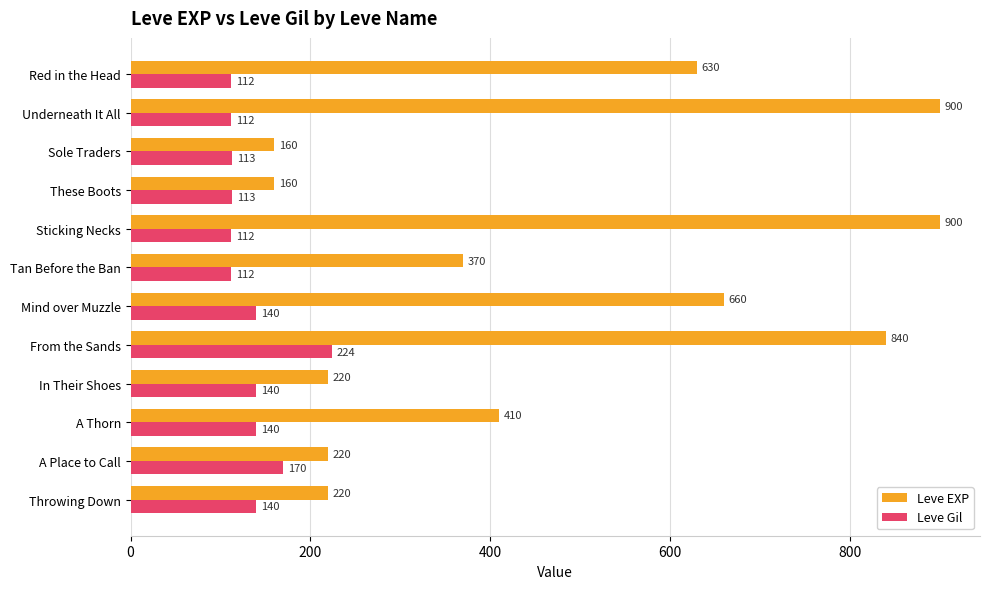

Read the Leve EXP value at Mind over Muzzle.

660